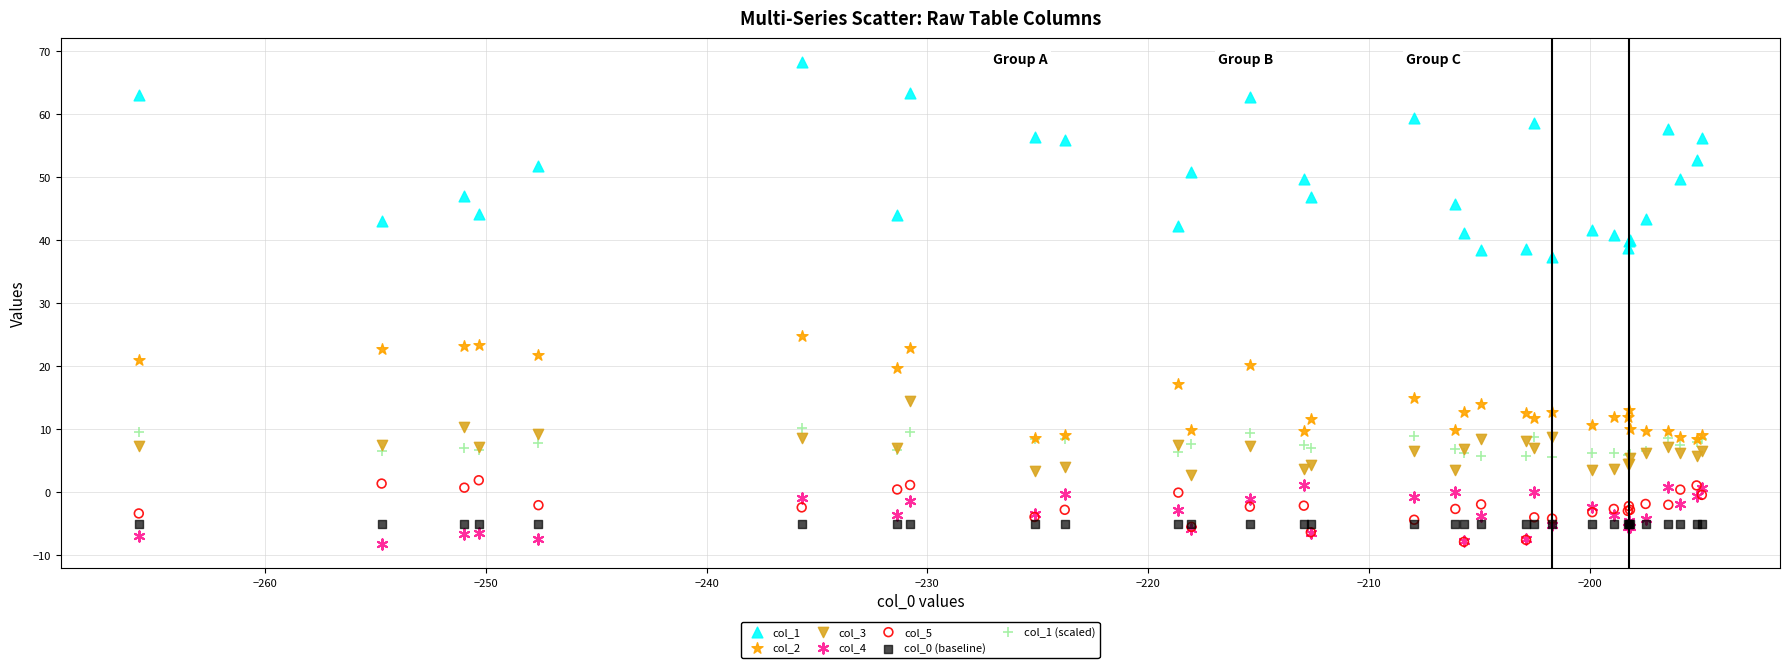

Across all series, what Y value is closest to 30?

24.8